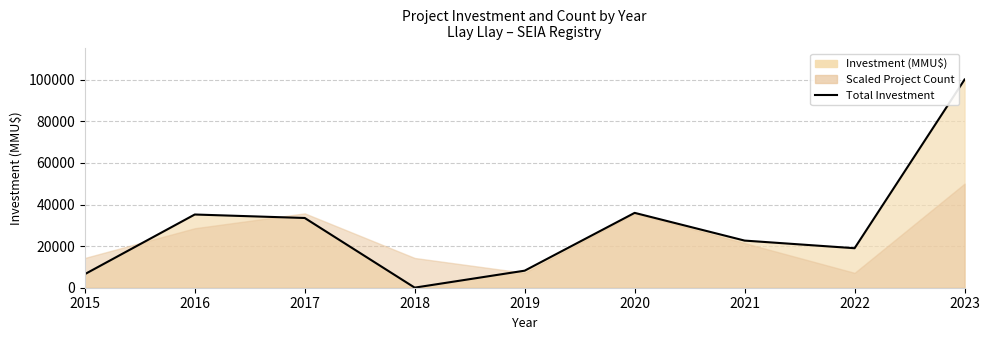

How many points are lower than both their immediate neighbors (excluding endpoints)?

2